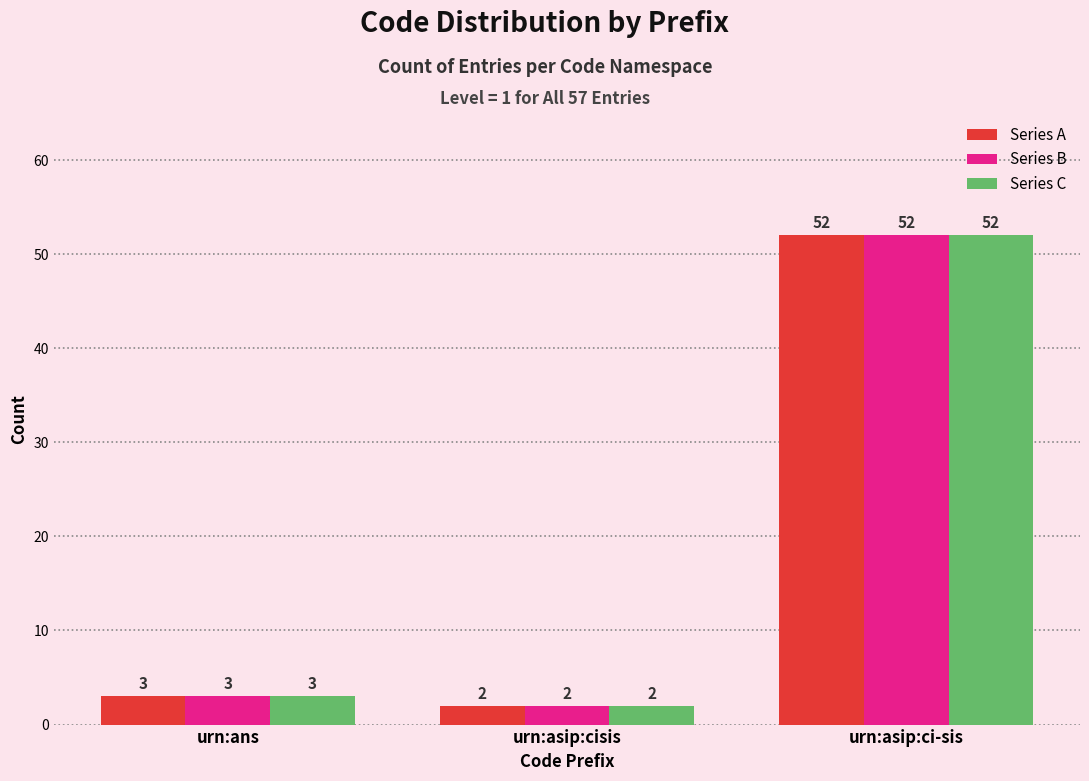

Reading left to right, list all the values displayed in this chart.

Series A: urn:ans=3	urn:asip:cisis=2	urn:asip:ci-sis=52
Series B: urn:ans=3	urn:asip:cisis=2	urn:asip:ci-sis=52
Series C: urn:ans=3	urn:asip:cisis=2	urn:asip:ci-sis=52